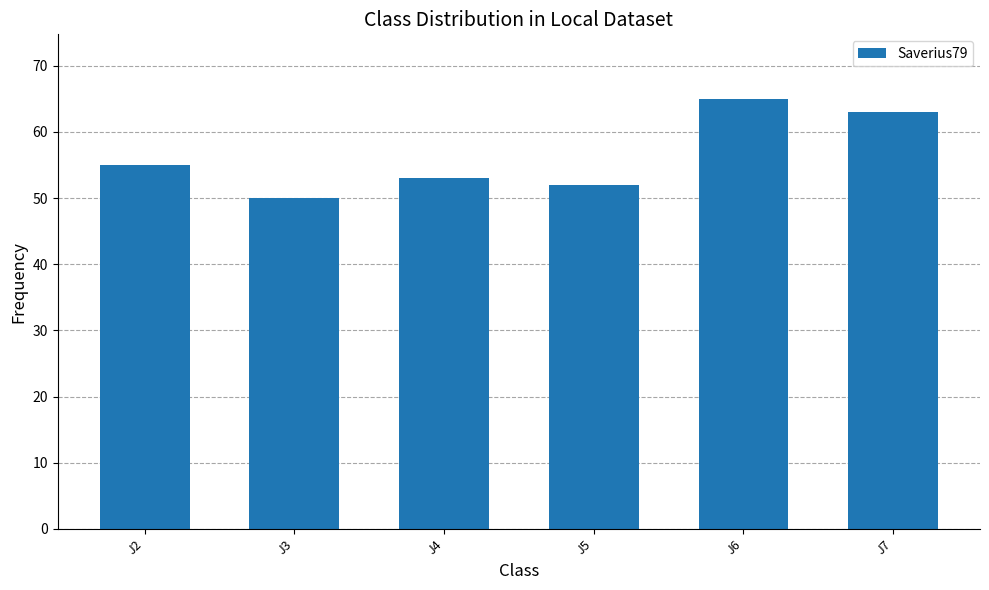

How many distinct data groups are displayed?

1